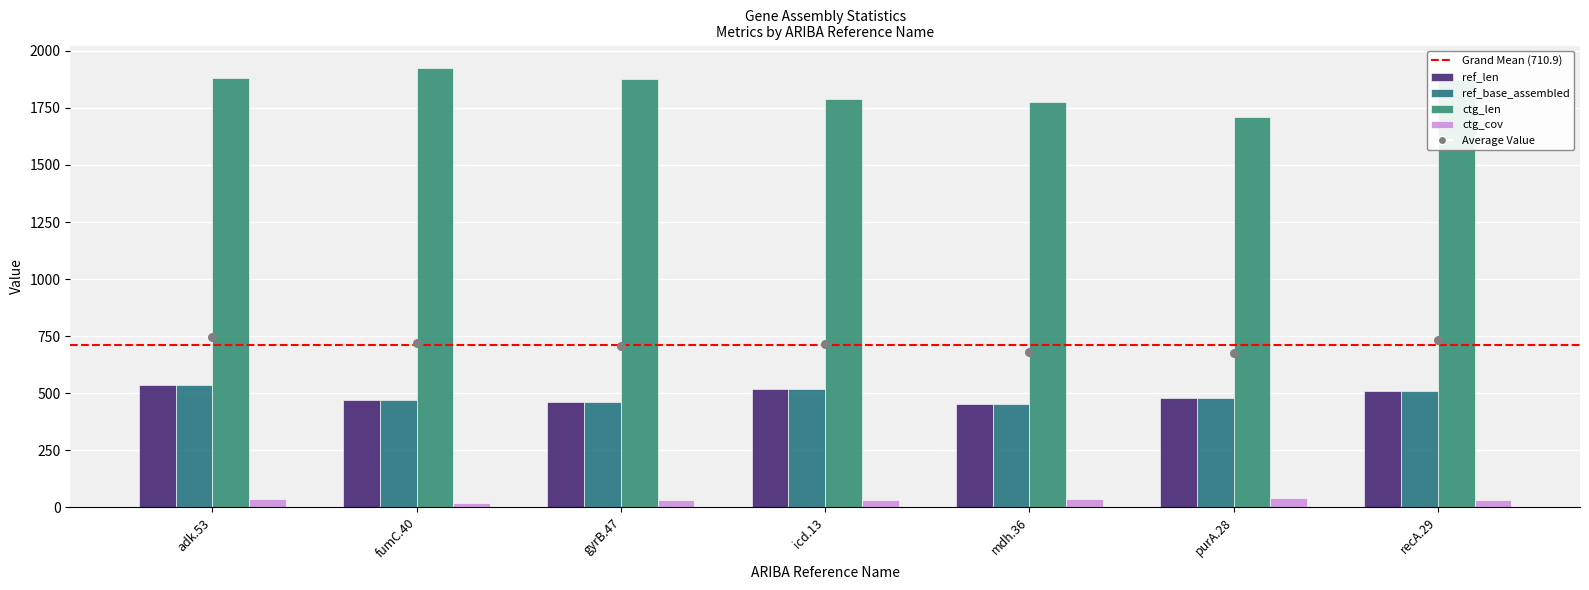

Which series reaches the maximum Y coordinate?

ctg_len